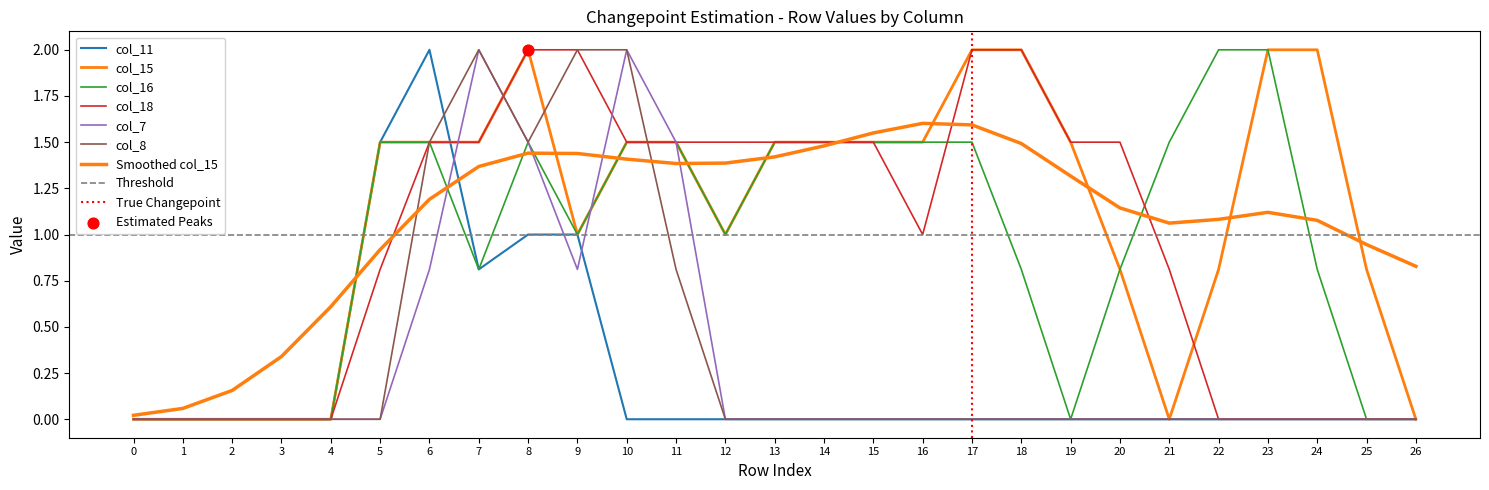

Which series reaches the maximum Y coordinate?

col_11